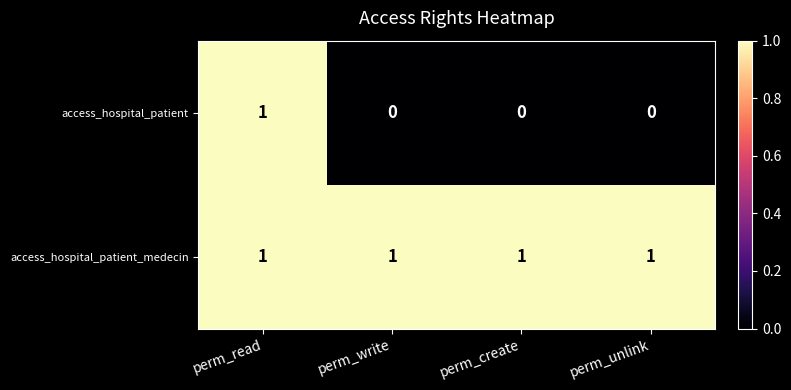

What is the sum of all access_hospital_patient_medecin values?

4